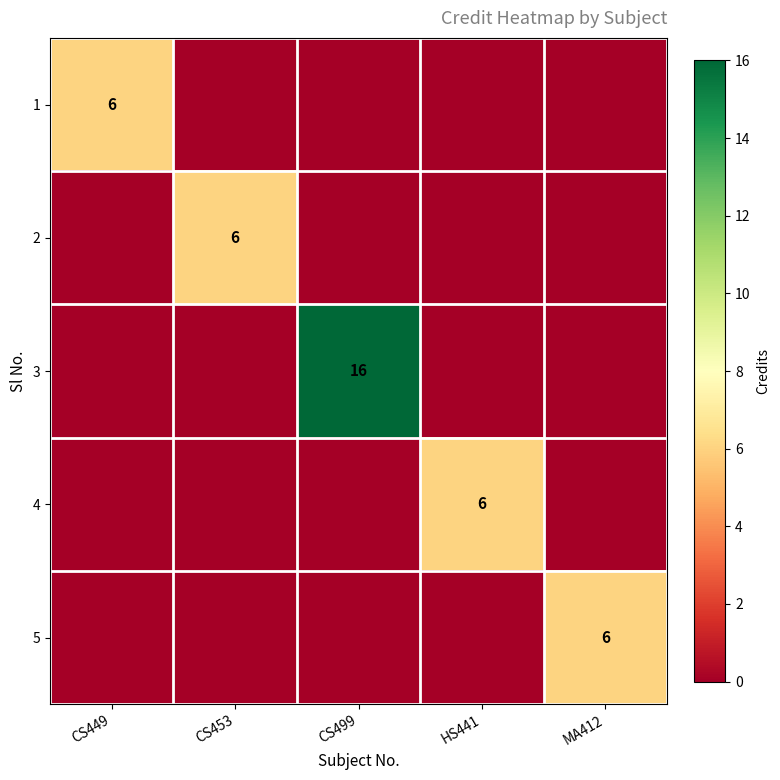

What is the spread (max minus min) of values at CS449?

6